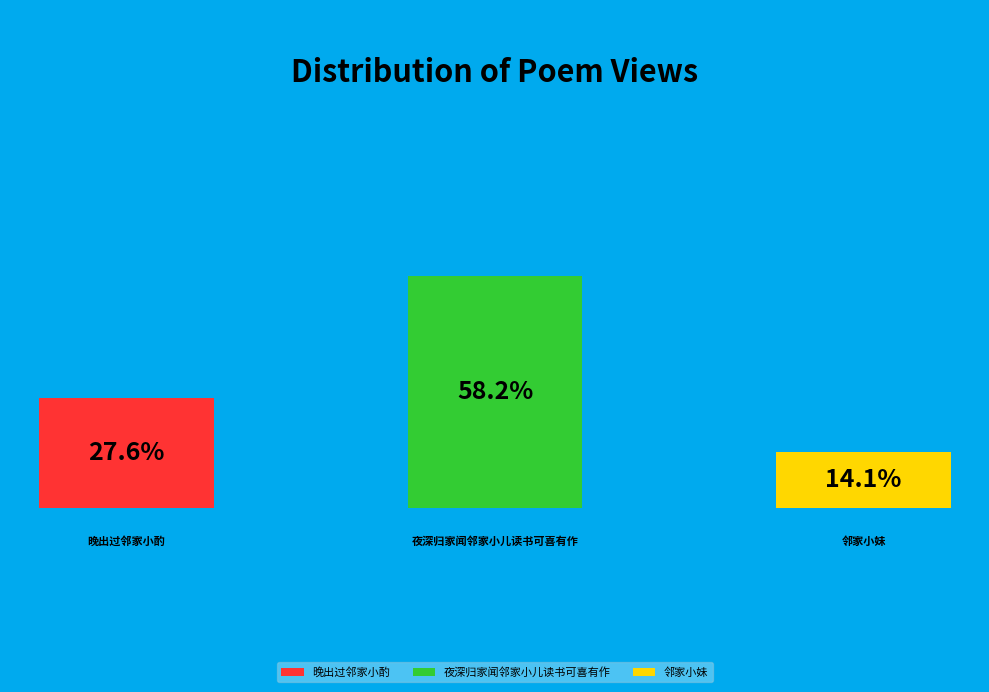

Which slice is the largest?

夜深归家闻邻家小儿读书可喜有作